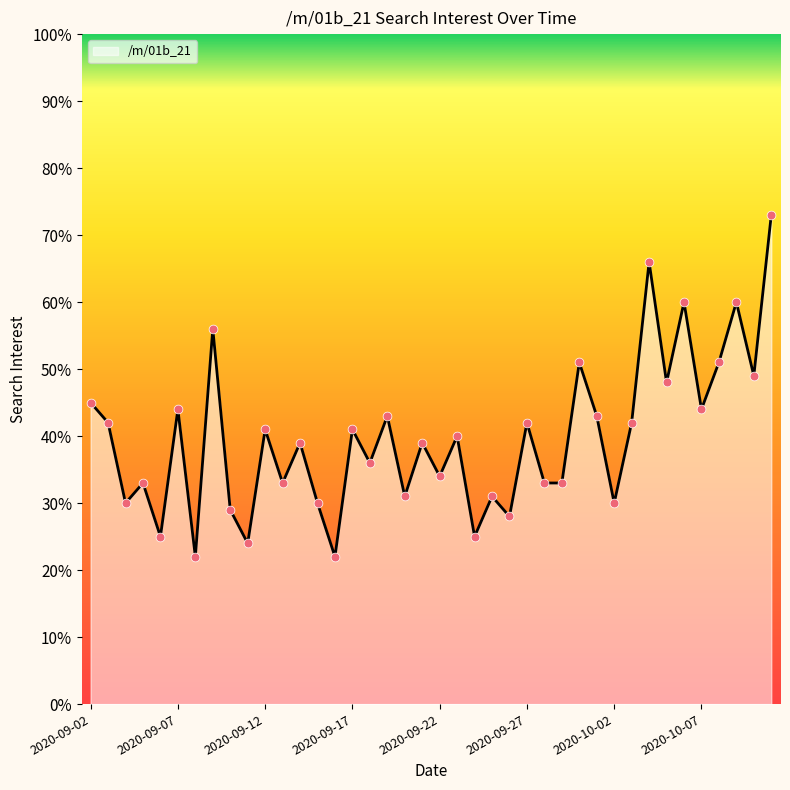

What is the smallest value displayed?

22